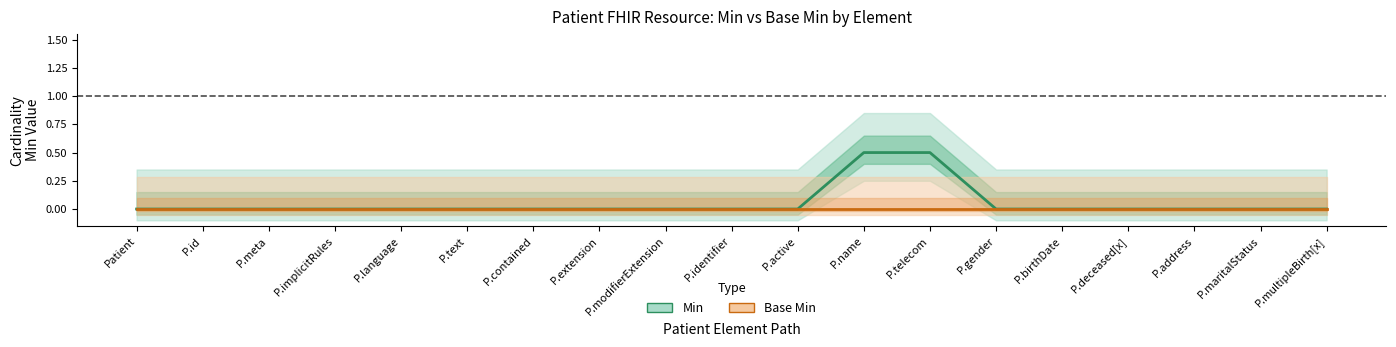

How many series are shown in this chart?

2